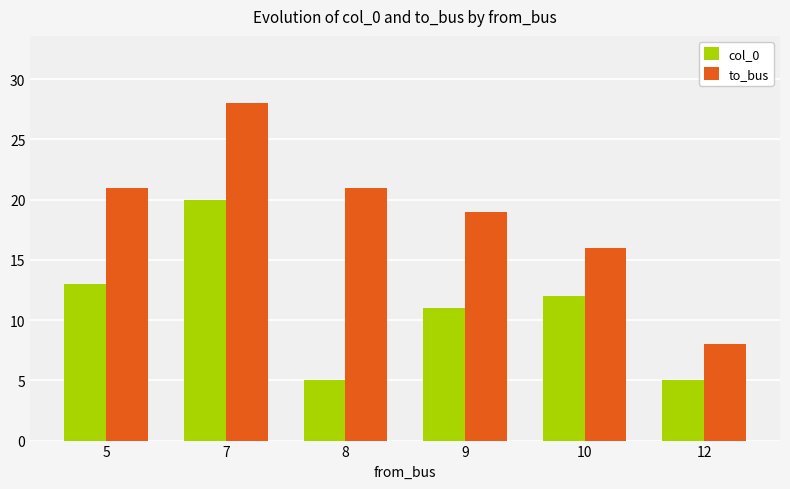

True or false: to_bus has a value of 16 at 10.

True